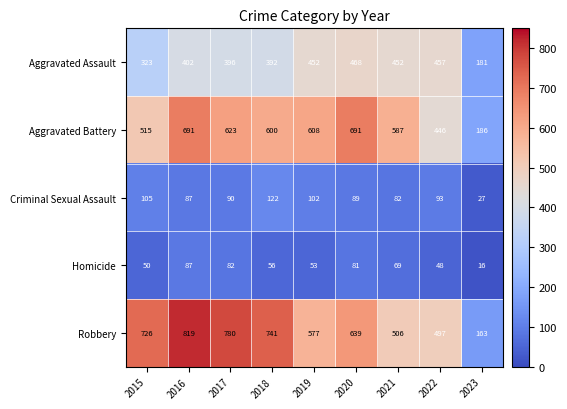

Which category has the highest value across all series?

2016